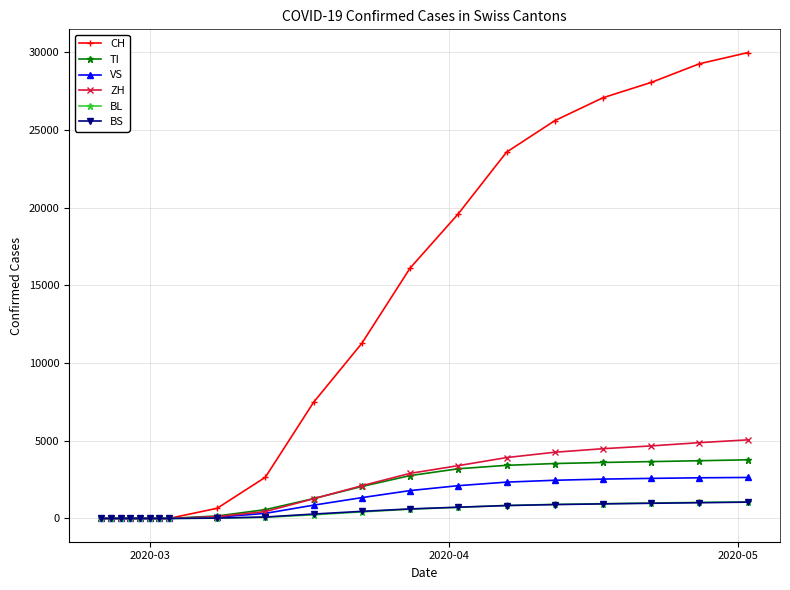

Which series has the widest spread of values?

CH